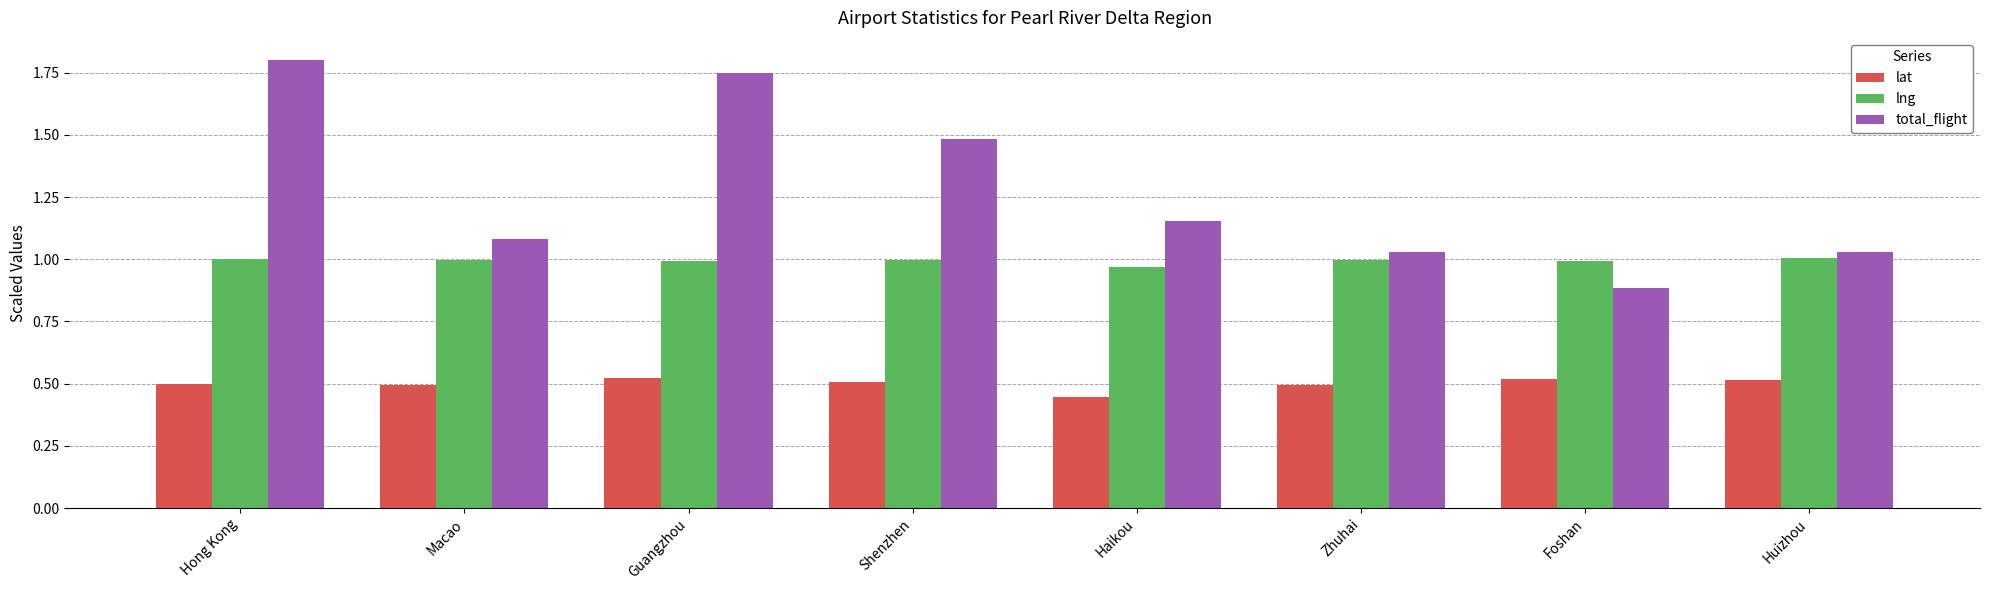

What position from the left is Zhuhai?

6